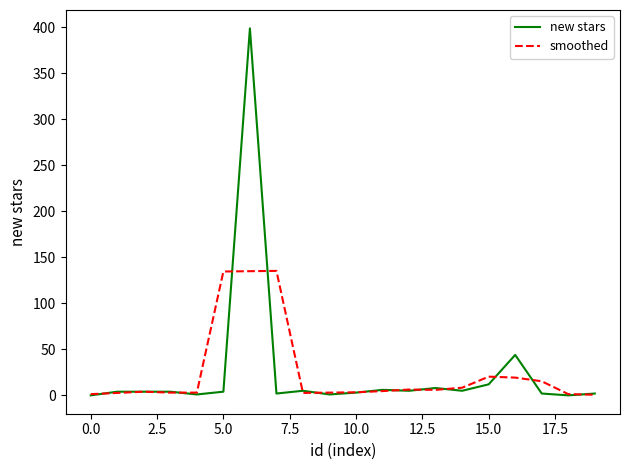

Rank the series by their maximum value, from highest to lowest.

new stars, smoothed